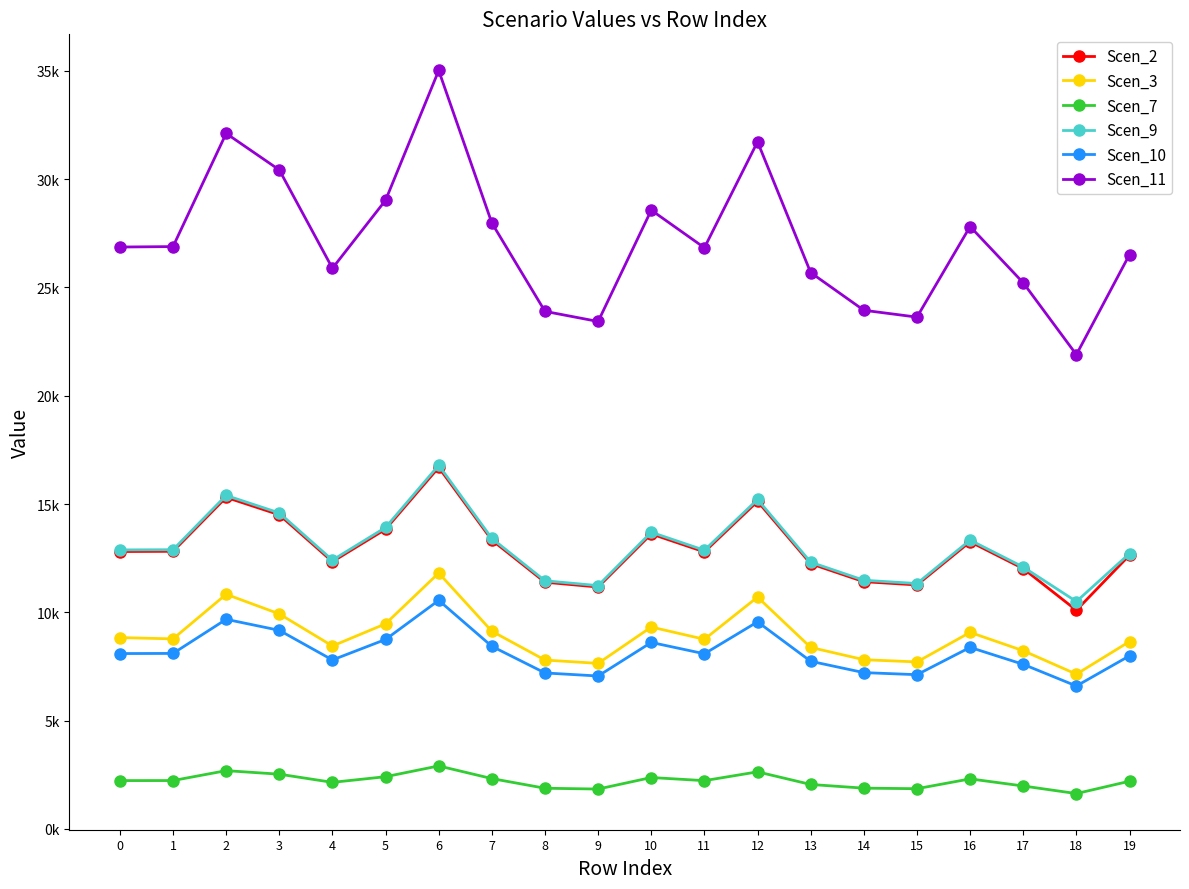

Does the chart have visible grid lines?

No